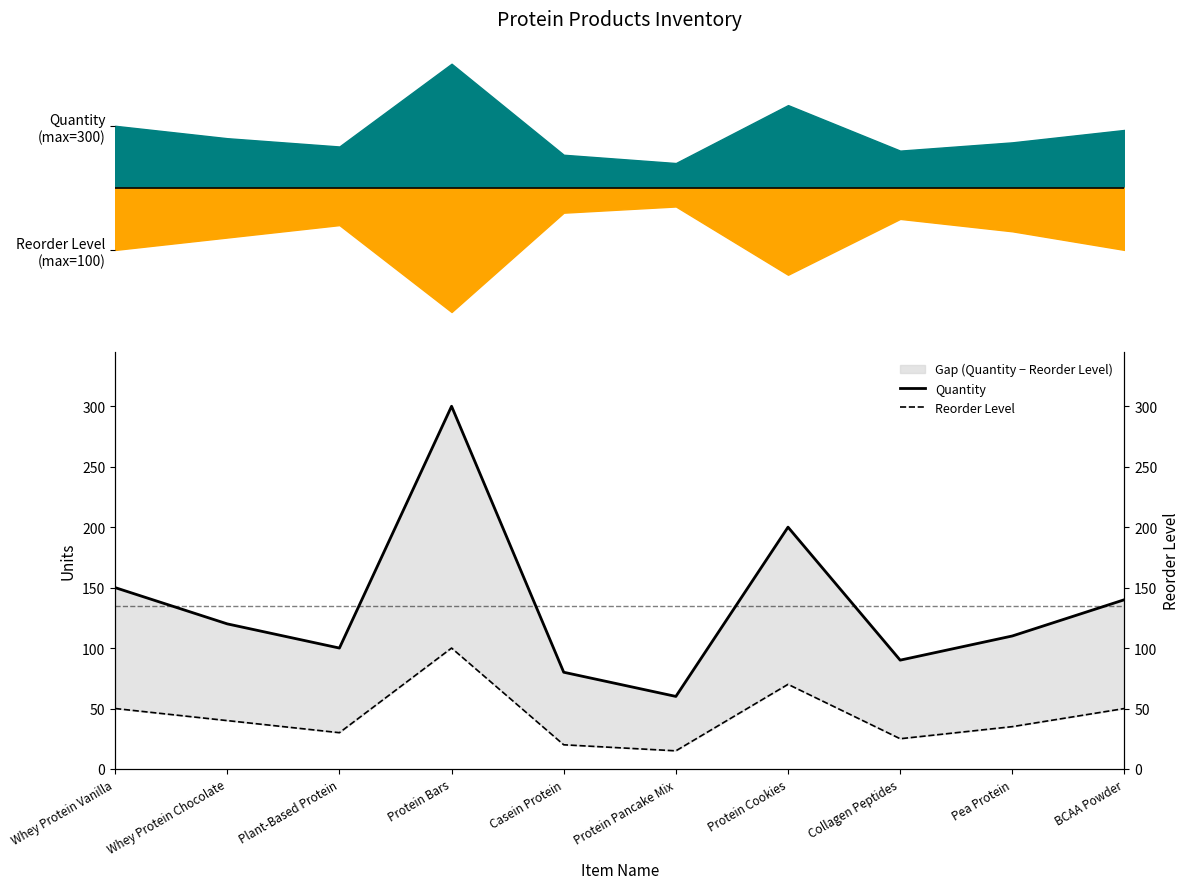

Rank the series by their average value, from highest to lowest.

Quantity, Reorder Level